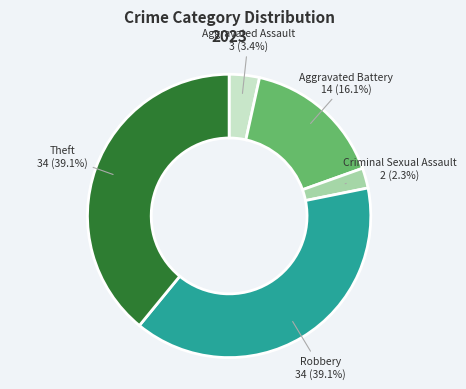

How many slices are in this pie chart?

5